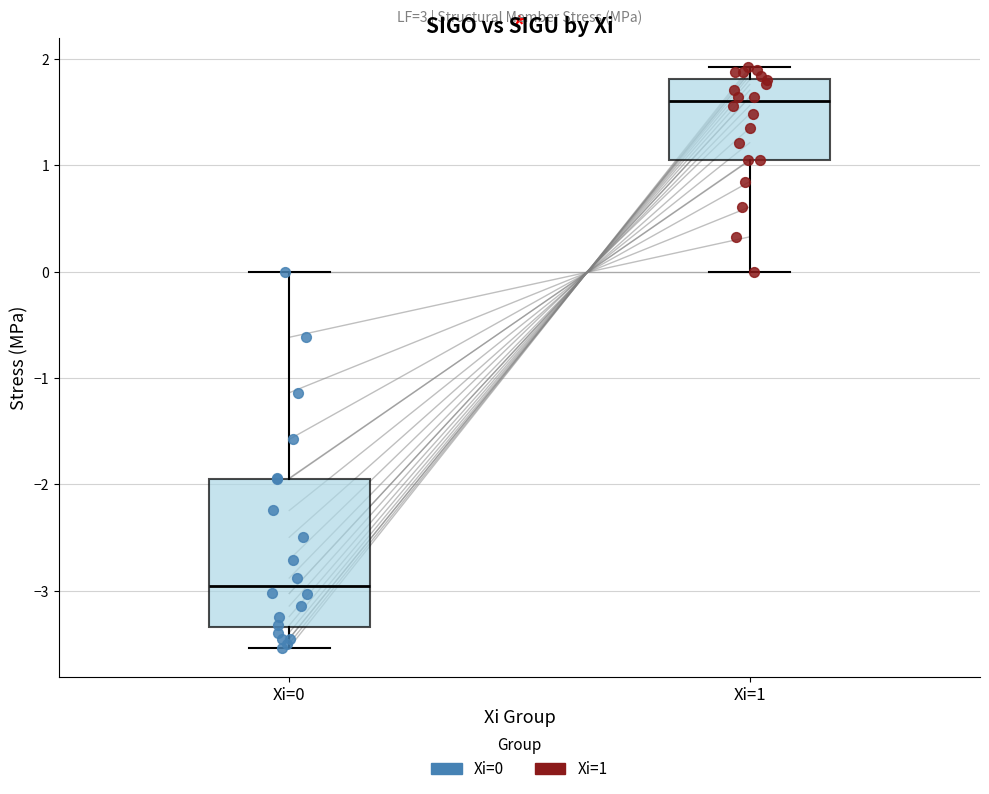

Reading left to right, read every box against the y-axis: the position of its median line, the range the box covers, and the ends of its whiskers. The values are not printed on the chart, so give them approximately, as read against the axis.

Xi=0: median -3.0, box -3.3 to -1.9, whiskers -3.5 to 0.0
Xi=1: median 1.6, box 1.0 to 1.8, whiskers 0.0 to 1.9